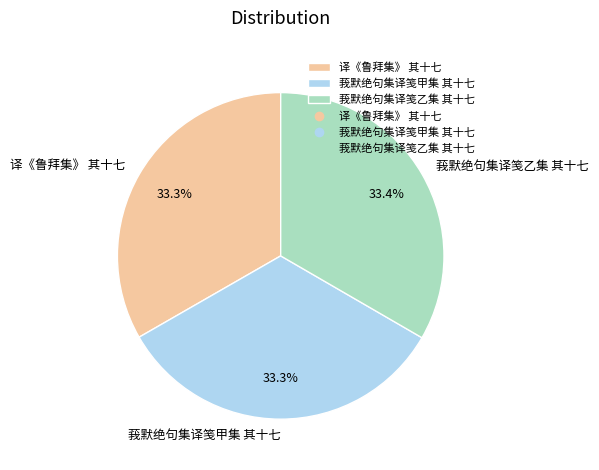

What is the ratio of the value at 莪默绝句集译笺甲集 其十七 to the value at 译《鲁拜集》 其十七?

1.0